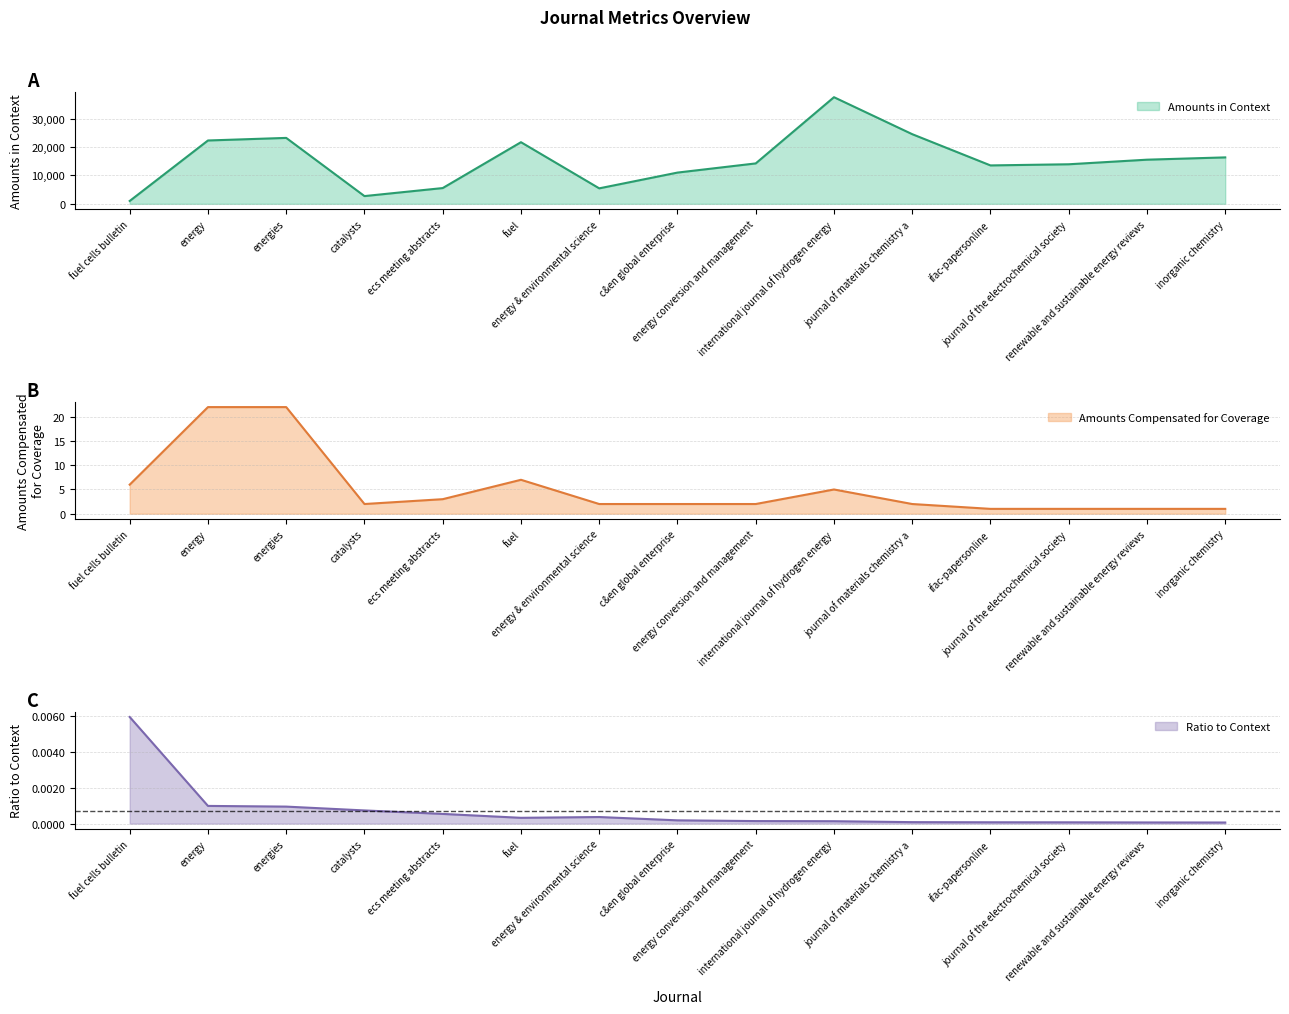

What is the difference between the second highest and minimum values in the Amounts Compensated for Coverage series?

21